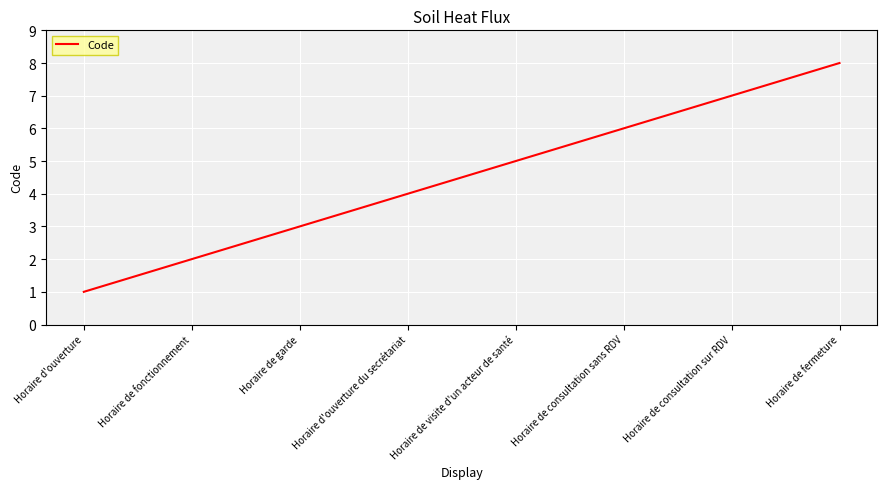

What is the difference between the values at Horaire d'ouverture and Horaire de consultation sans RDV?

5